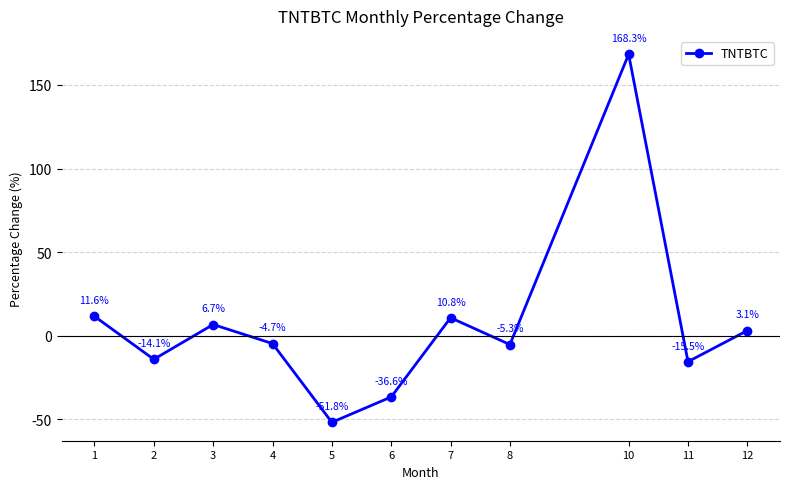

How many series are shown in this chart?

1